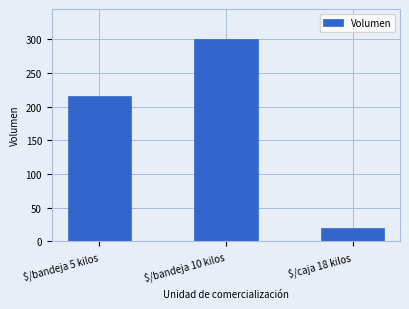

Read the value at $/caja 18 kilos, to the nearest 10.

20